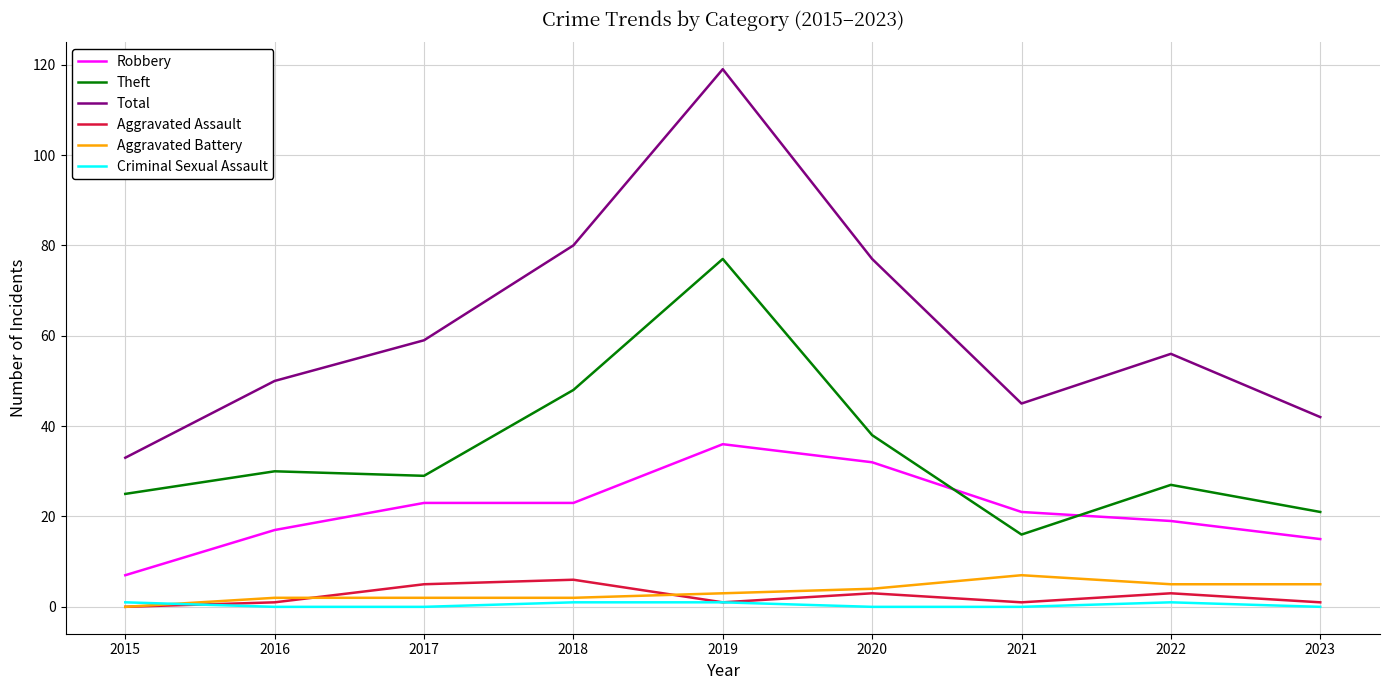

Reading right to left, what are all the values shown in this chart?

Robbery: 15	19	21	32	36	23	23	17	7
Theft: 21	27	16	38	77	48	29	30	25
Total: 42	56	45	77	119	80	59	50	33
Aggravated Assault: 1	3	1	3	1	6	5	1	0
Aggravated Battery: 5	5	7	4	3	2	2	2	0
Criminal Sexual Assault: 0	1	0	0	1	1	0	0	1